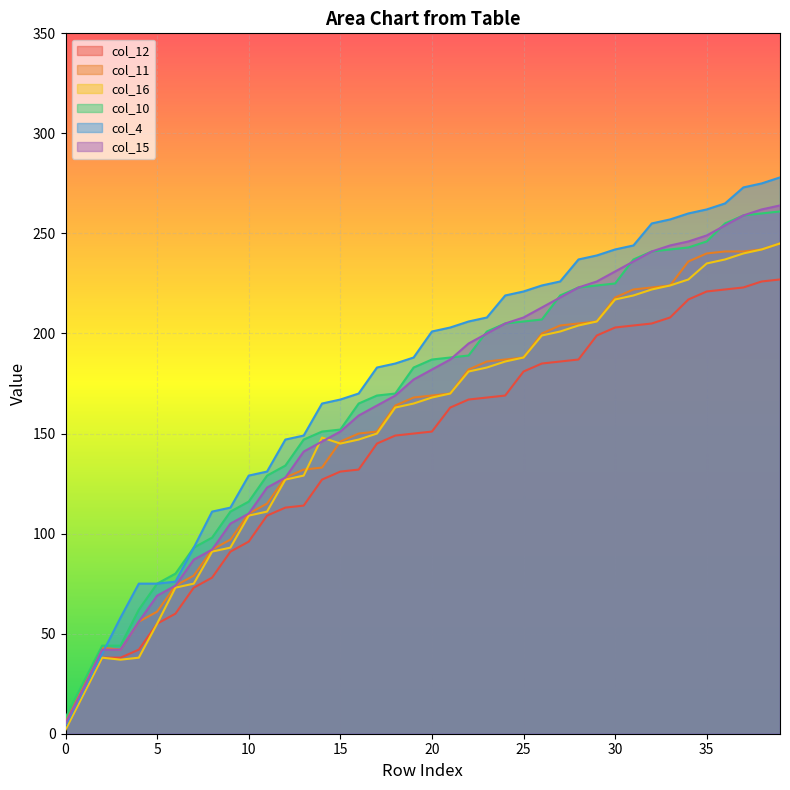

Reading right to left, extract all data points from this chart.

col_12: 227	226	223	222	221	217	208	205	204	203	199	187	186	185	181	169	168	167	163	151	150	149	145	132	131	127	114	113	109	96	91	78	73	60	55	42	38	38	24	6
col_11: 245	242	241	241	240	236	224	223	222	218	206	205	204	200	188	187	186	182	170	169	168	164	151	150	146	133	132	128	115	110	97	92	79	74	61	56	42	43	25	7
col_16: 245	242	240	237	235	227	224	222	219	217	206	204	201	199	188	186	183	181	170	168	165	163	150	147	145	148	129	127	111	109	93	91	75	73	55	38	37	38	20	2
col_10: 261	260	259	255	246	243	242	241	237	225	224	223	219	207	206	205	201	189	188	187	183	170	169	165	152	151	147	134	129	116	111	98	93	80	75	62	44	44	26	8
col_4: 278	275	273	265	262	260	257	255	244	242	239	237	226	224	221	219	208	206	203	201	188	185	183	170	167	165	149	147	131	129	113	111	93	76	75	75	58	40	22	4
col_15: 264	262	259	254	249	246	244	241	236	231	226	223	218	213	208	205	200	195	187	182	177	169	164	159	151	146	141	128	123	110	105	92	87	74	69	56	42	42	23	5